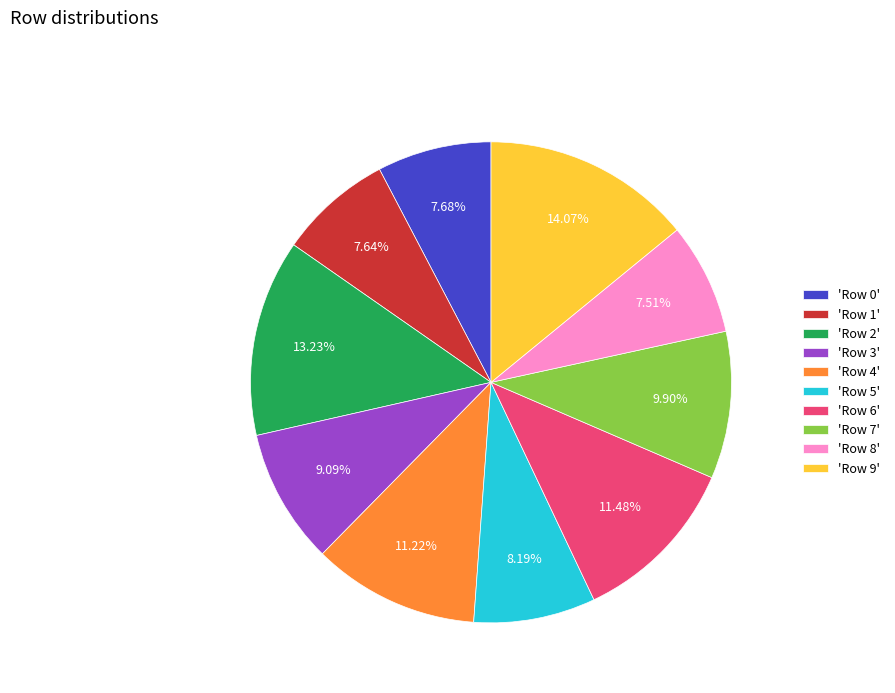

Do 'Row 0' and 'Row 4' together represent more than half of the pie?

No